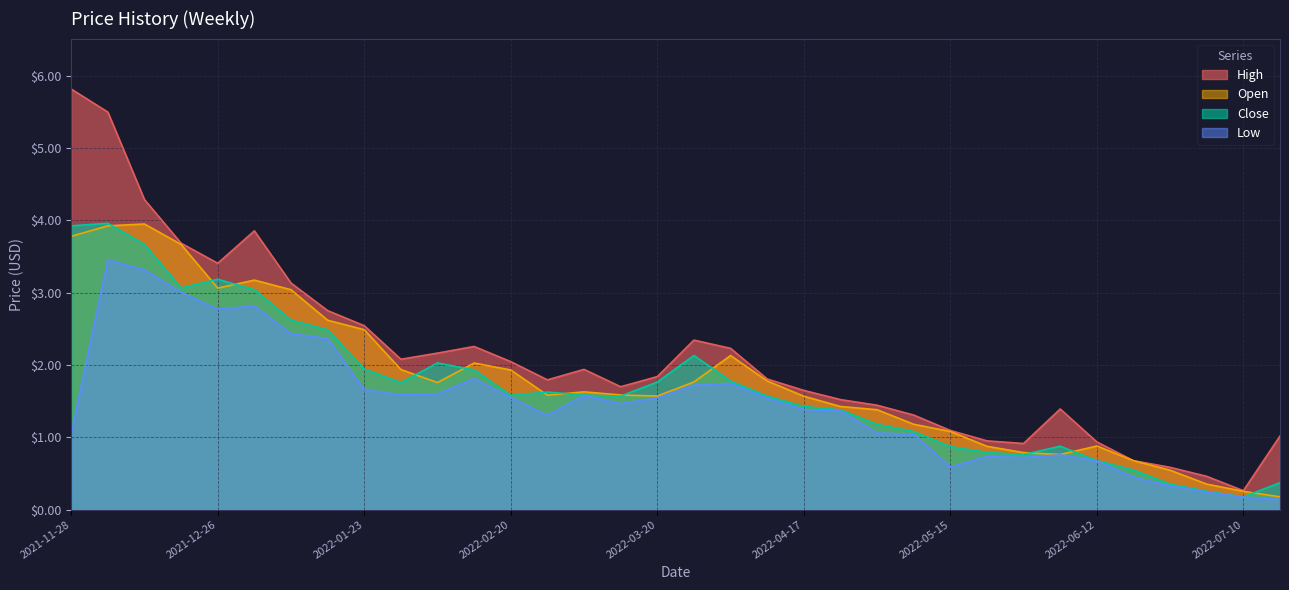

Read the Open value at 2022-07-17.

0.2